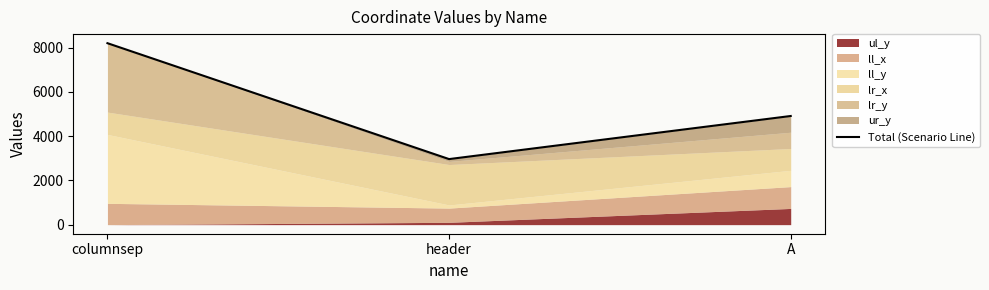

What is the ratio of the value at columnsep to the value at header?

2.8